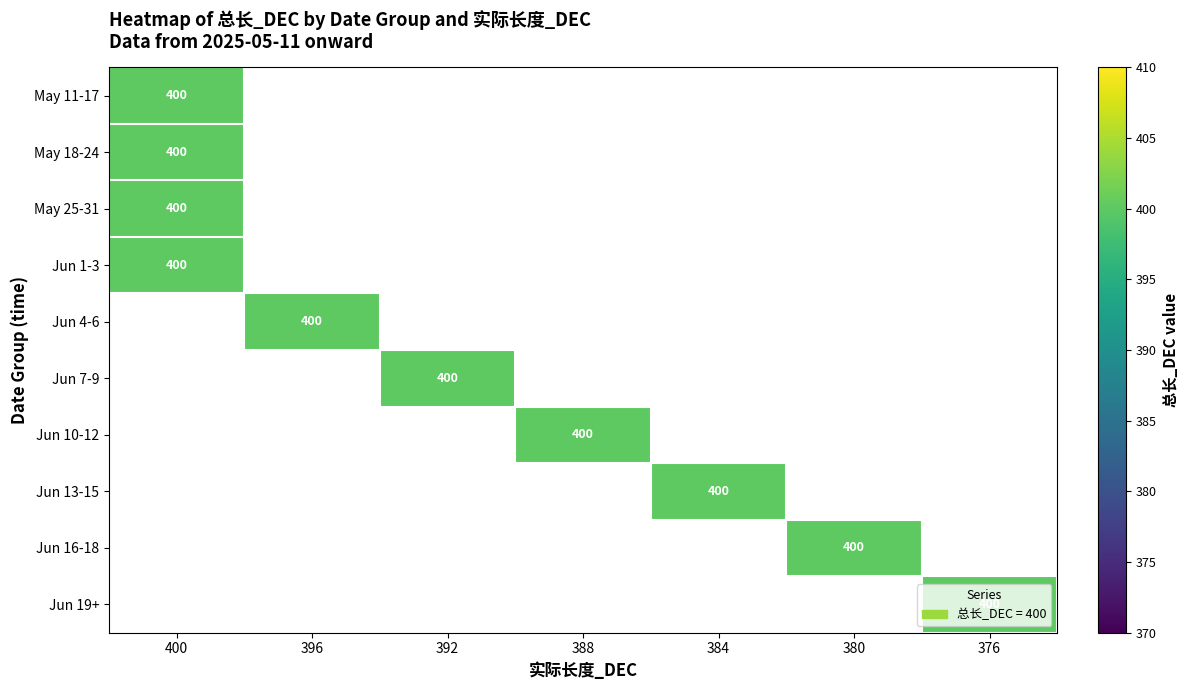

True or false: May 25-31 has a value of 128 at 400.

False